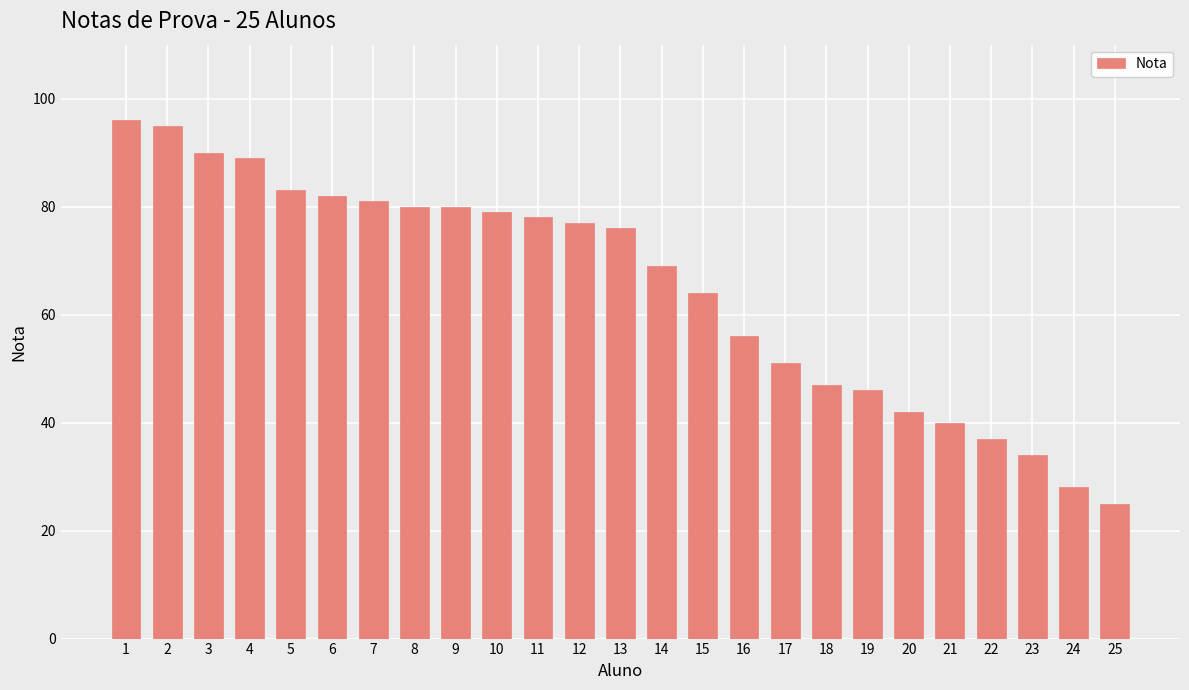

What is the value of the 13th bar from the left?

76